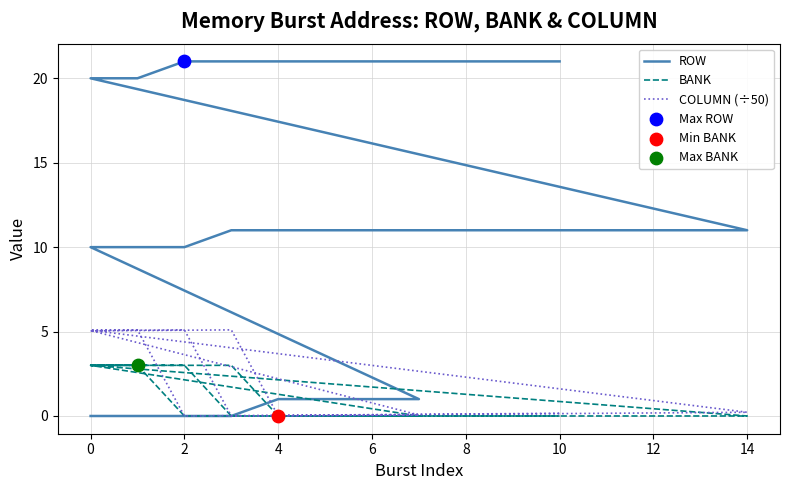

Which series has the largest total across all categories?

ROW